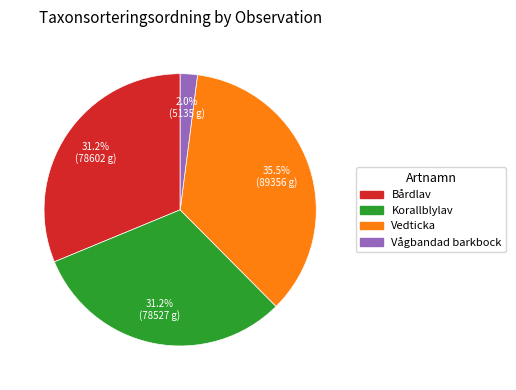

Does any single category account for the majority?

No